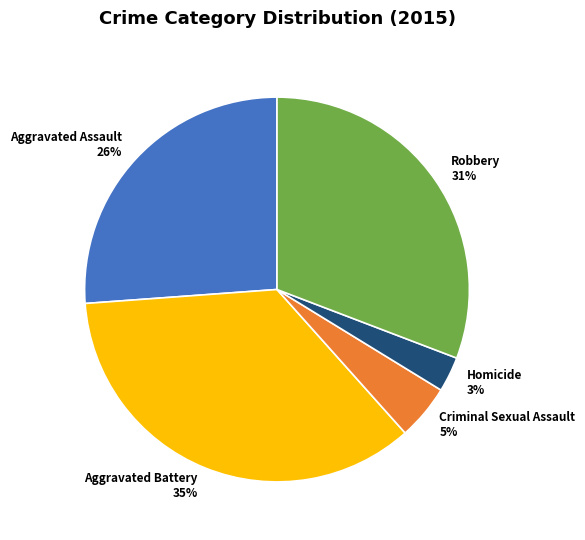

How many segments does this pie chart have?

5